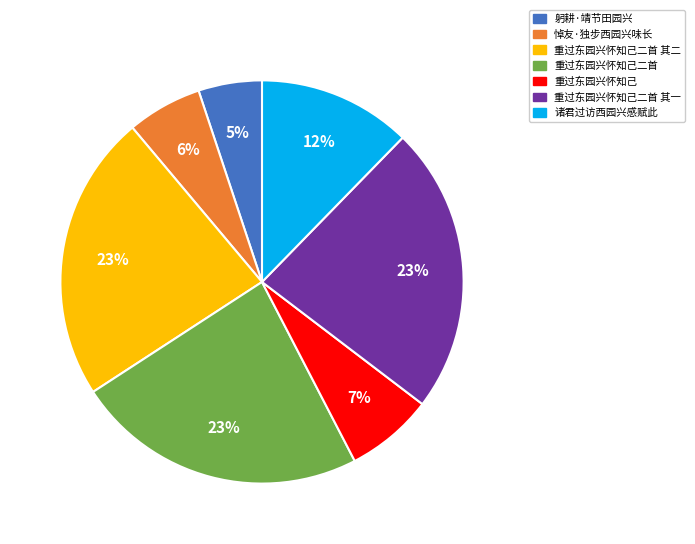

What is the ratio of the value at 重过东园兴怀知己 to the value at 诸君过访西园兴感赋此?

0.6